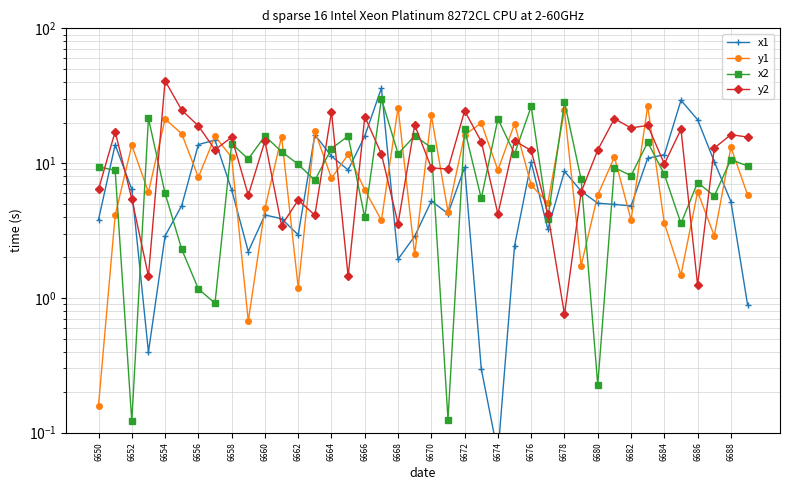

Reading left to right, what are all the values shown in this chart?

x1: 3.8	13.7	6.4	0.4	2.9	4.8	13.7	14.8	6.3	2.2	4.1	3.9	2.9	16.3	11.2	8.9	15.9	36.0	1.9	2.9	5.2	4.2	9.3	0.3	0.1	2.4	10.1	3.2	8.7	6.2	5.0	4.9	4.8	10.9	11.5	29.3	21.0	10.3	5.2	0.9
y1: 0.2	4.1	13.6	6.1	21.3	16.5	7.9	15.8	11.0	0.7	4.6	15.7	1.2	17.3	7.7	11.6	6.3	3.8	25.8	2.1	22.6	4.4	16.2	19.8	8.9	19.6	6.9	5.1	24.6	1.7	5.8	11.1	3.8	26.5	3.6	1.5	6.1	2.9	13.1	5.8
x2: 9.4	8.8	0.1	21.5	6.0	2.3	1.2	0.9	13.9	10.7	15.9	12.2	9.8	7.5	12.8	15.9	4.0	30.0	11.7	15.9	13.0	0.1	17.8	5.5	21.3	11.7	26.3	3.9	28.4	7.6	0.2	9.3	8.1	14.3	8.3	3.6	7.2	5.7	10.6	9.5
y2: 6.4	17.1	5.4	1.5	40.8	24.7	18.9	12.6	15.6	5.8	14.6	3.4	5.3	4.1	24.1	1.4	22.2	11.7	3.6	19.2	9.2	9.0	24.4	14.4	4.2	14.6	12.4	4.2	0.8	6.1	12.5	21.4	18.2	19.0	9.9	17.8	1.2	12.9	16.3	15.6